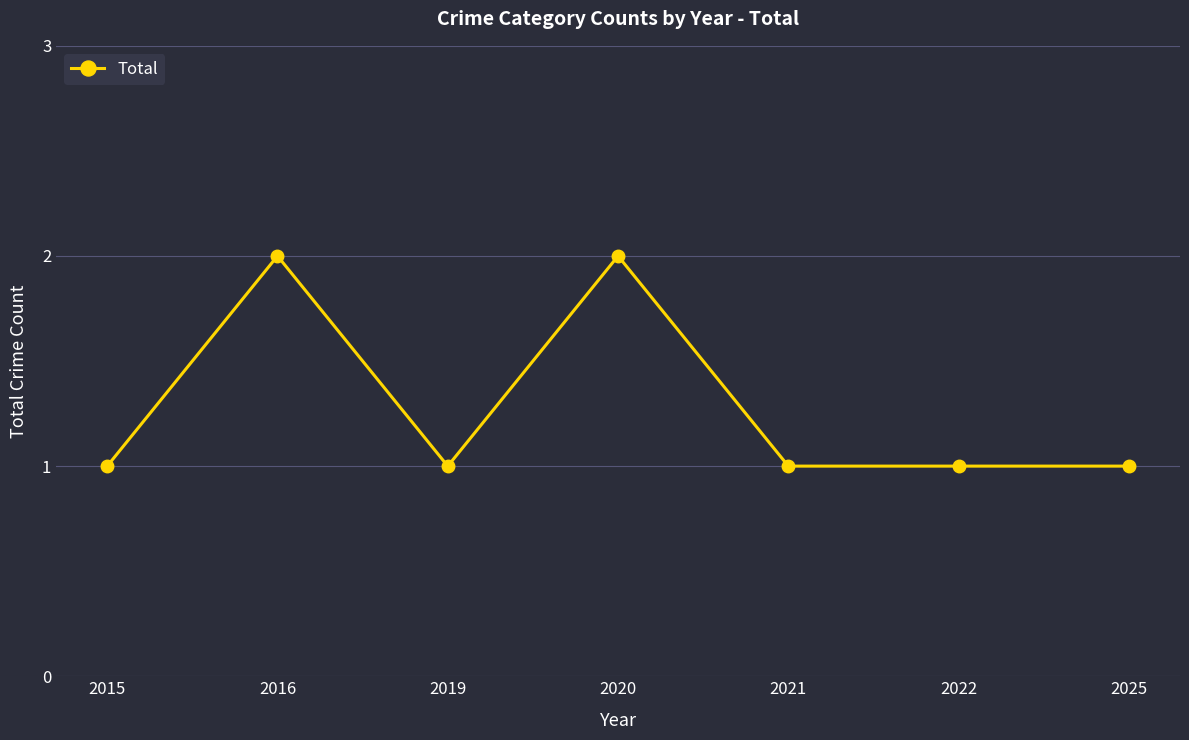

True or false: there are more than 1 points higher than both neighbors.

True